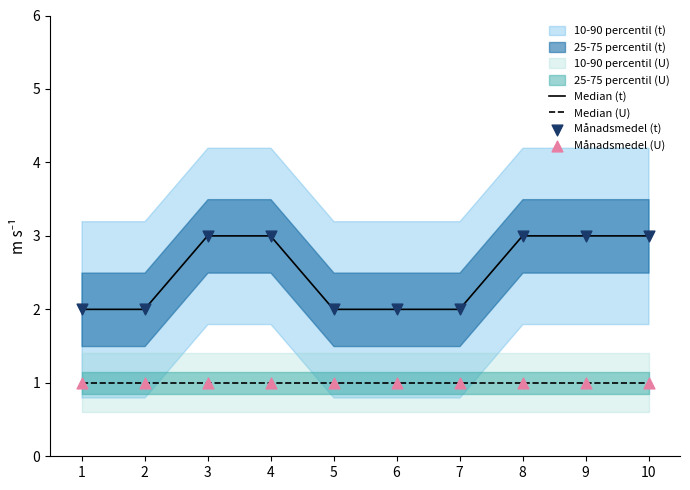

At which category is the sum across all series the highest?

3